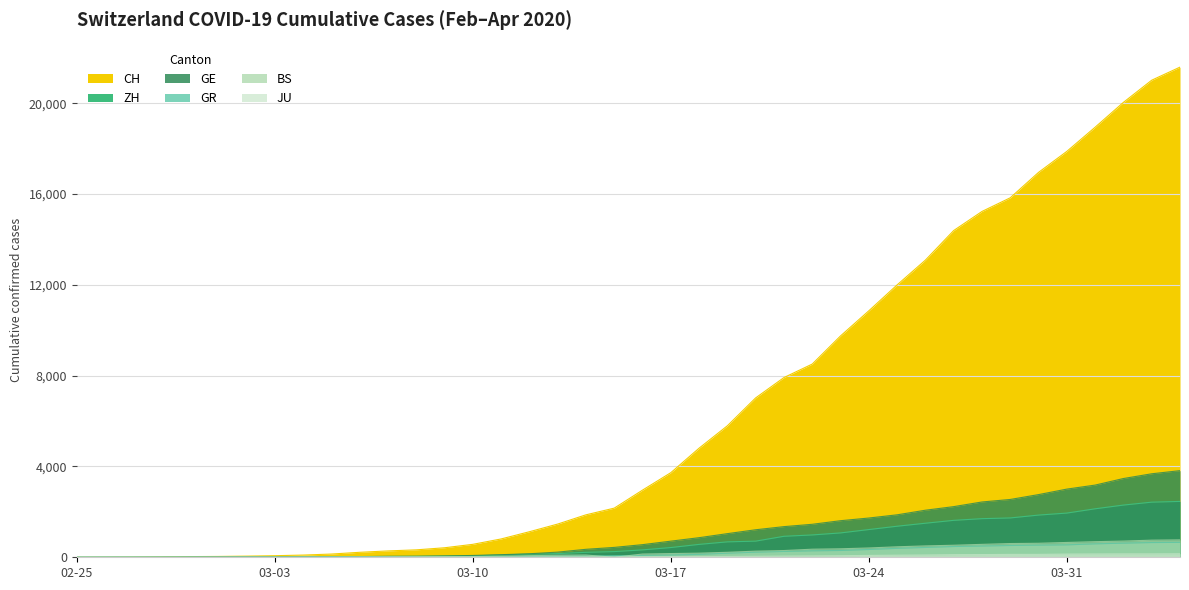

Which category has the lowest value across all series?

02-25